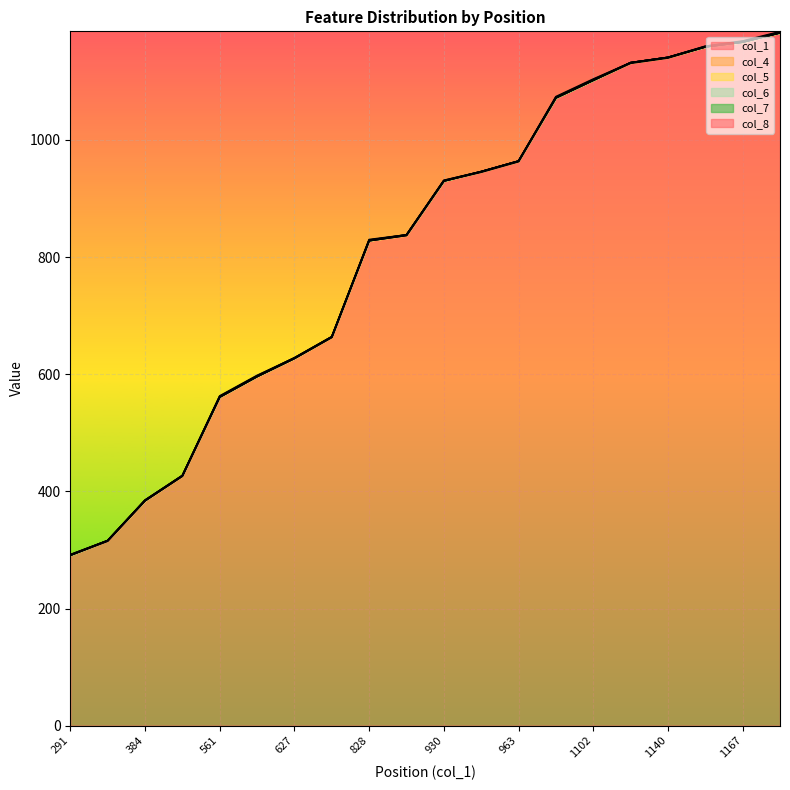

Reading right to left, transcribe all the data shown in this chart.

col_1: 1183=1183	1167=1167	1159=1159	1140=1140	1131=1131	1102=1102	1072=1072	963=963	945=945	930=930	837=837	828=828	663=663	627=627	596=596	561=561	426=426	384=384	315=315	291=291
col_4: 1183=0	1167=0	1159=0	1140=1	1131=1	1102=0	1072=0	963=1	945=1	930=0	837=0	828=0	663=0	627=0	596=0	561=0	426=0	384=0	315=1	291=0
col_5: 1183=0	1167=0	1159=0	1140=0	1131=0	1102=0	1072=0	963=0	945=0	930=0	837=1	828=0	663=1	627=0	596=0	561=0	426=1	384=0	315=0	291=0
col_6: 1183=0	1167=1	1159=0	1140=0	1131=0	1102=0	1072=0	963=0	945=0	930=0	837=0	828=1	663=0	627=1	596=1	561=1	426=0	384=1	315=0	291=0
col_7: 1183=1	1167=0	1159=1	1140=0	1131=0	1102=1	1072=1	963=0	945=0	930=1	837=0	828=0	663=0	627=0	596=0	561=0	426=0	384=0	315=0	291=1
col_8: 1183=1	1167=1	1159=0	1140=0	1131=0	1102=1	1072=1	963=0	945=0	930=0	837=0	828=1	663=0	627=0	596=1	561=1	426=0	384=0	315=0	291=0